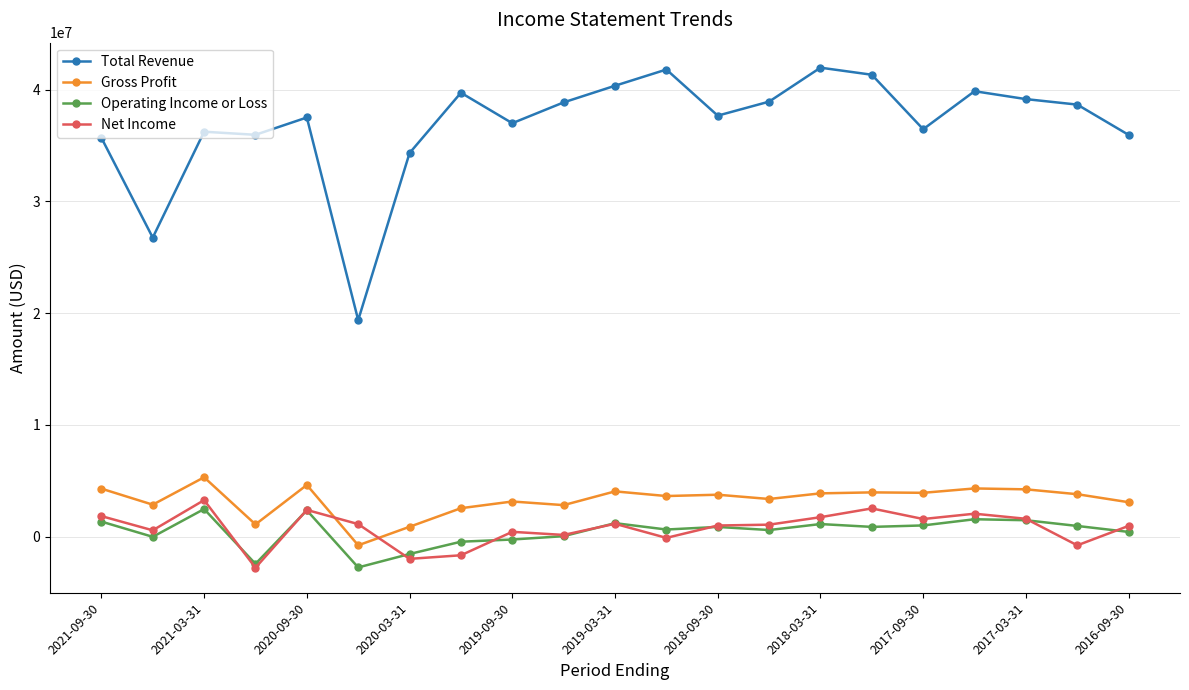

What is the lowest value of the Net Income series?

-2788000